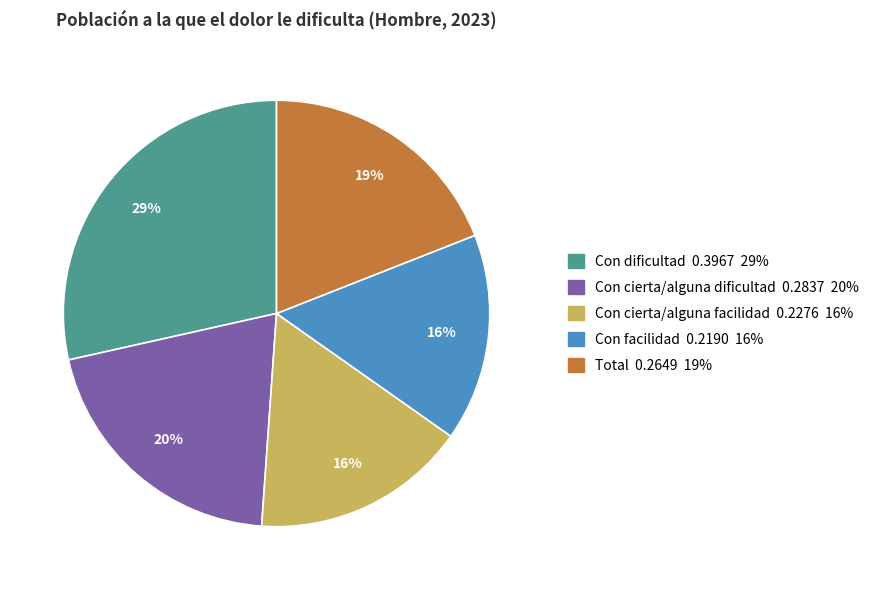

Is the sum of Con cierta/alguna facilidad and Con dificultad greater than half?

No